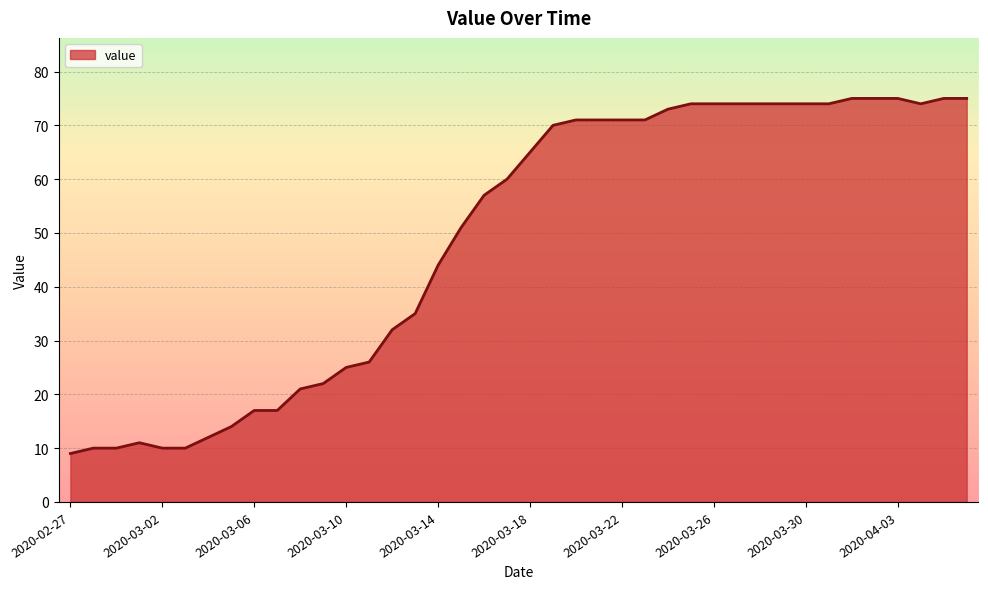

What is the maximum value shown in the chart?

75